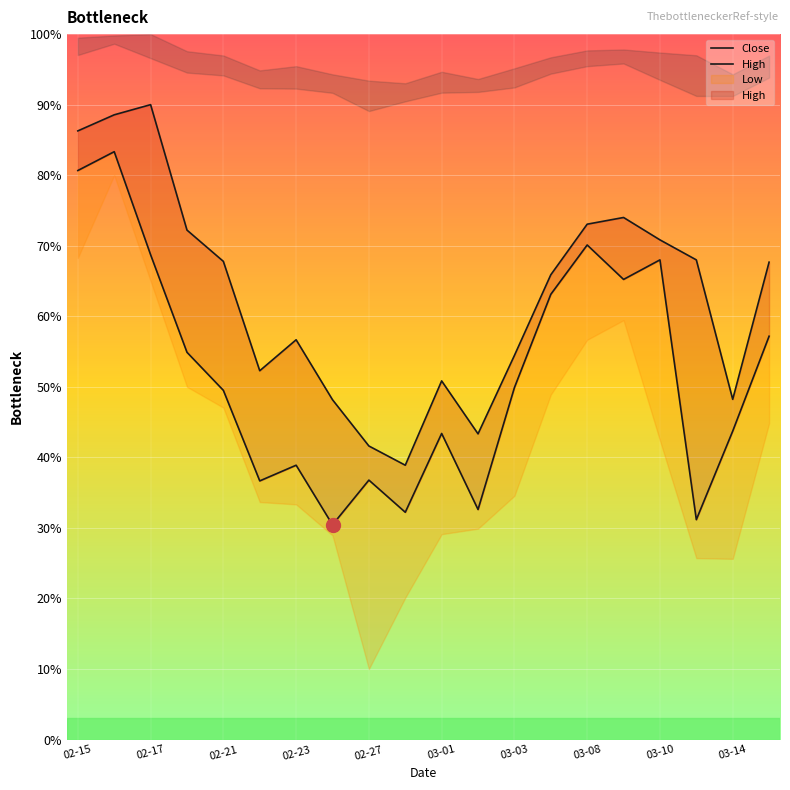

How many data points does each series have?

20